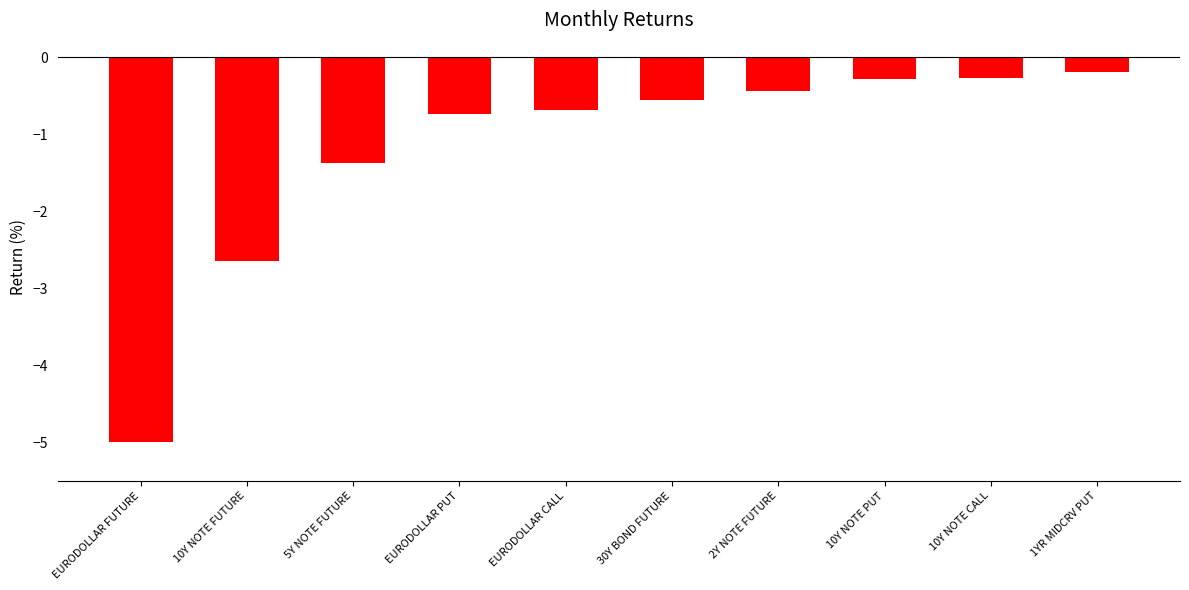

What is the average value?

-1.2